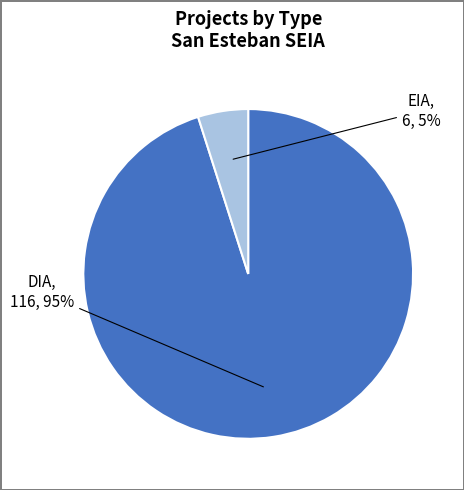

How many segments does this pie chart have?

2